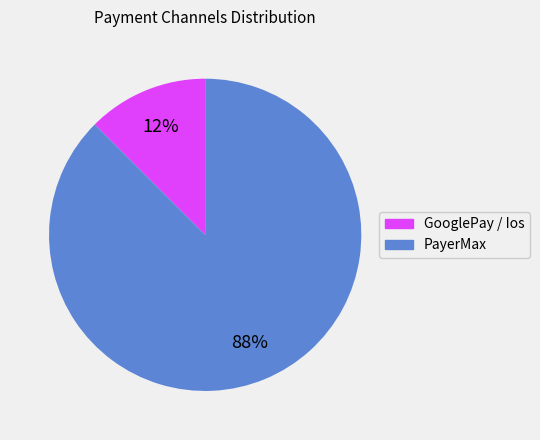

Is there a majority slice in this chart?

Yes